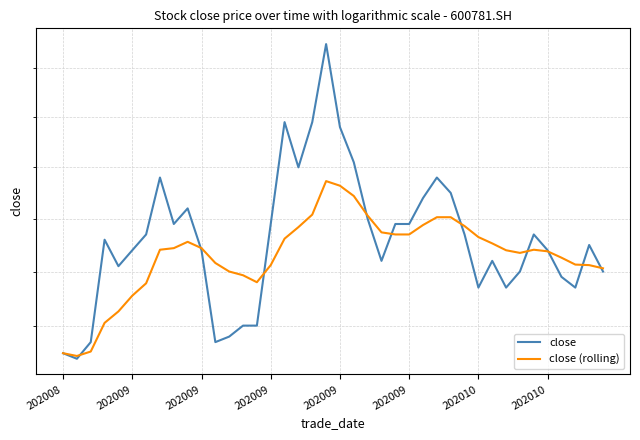

How many data points does each series have?

40